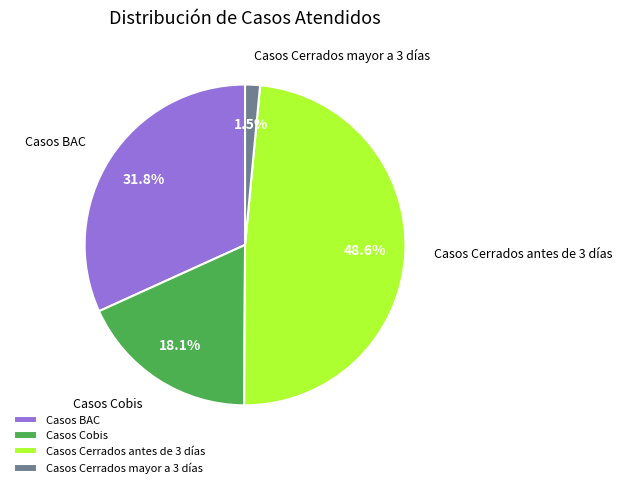

Count the number of slices in the pie.

4